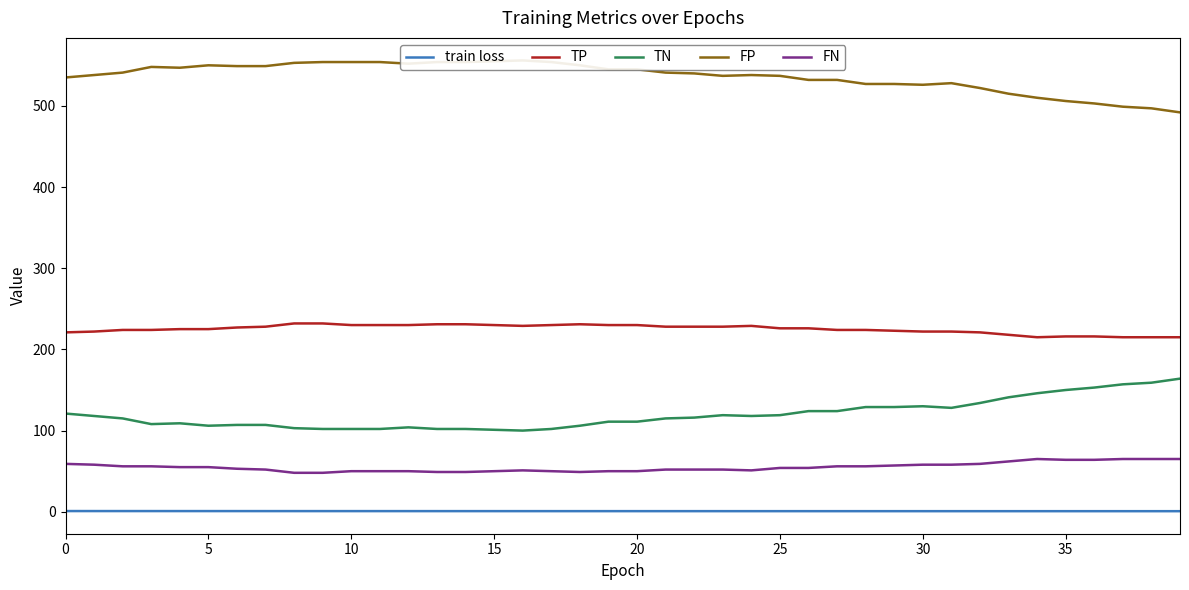

What is the approximate value of train loss at 30?

0.7